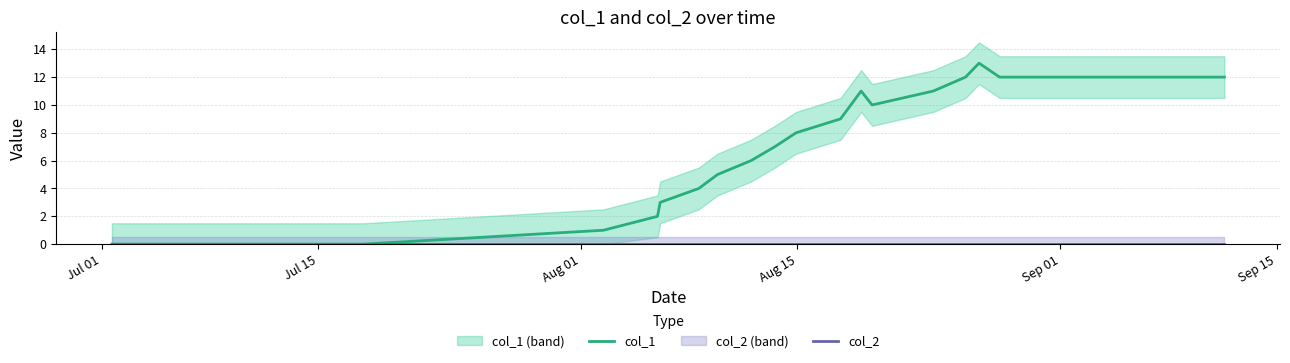

Is it true that col_1 equals 7 at 6?

False